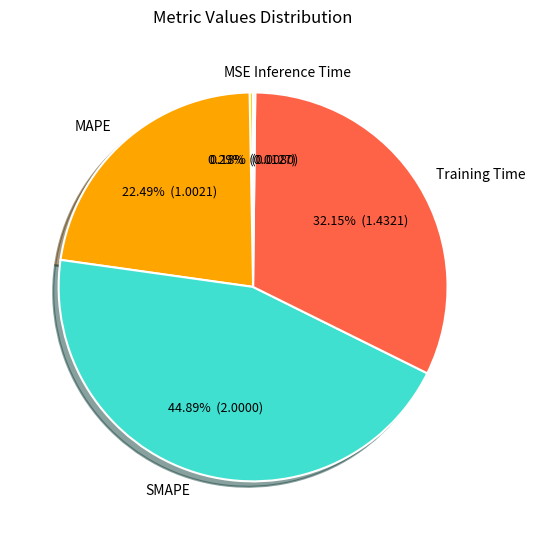

Is there a majority slice in this chart?

No